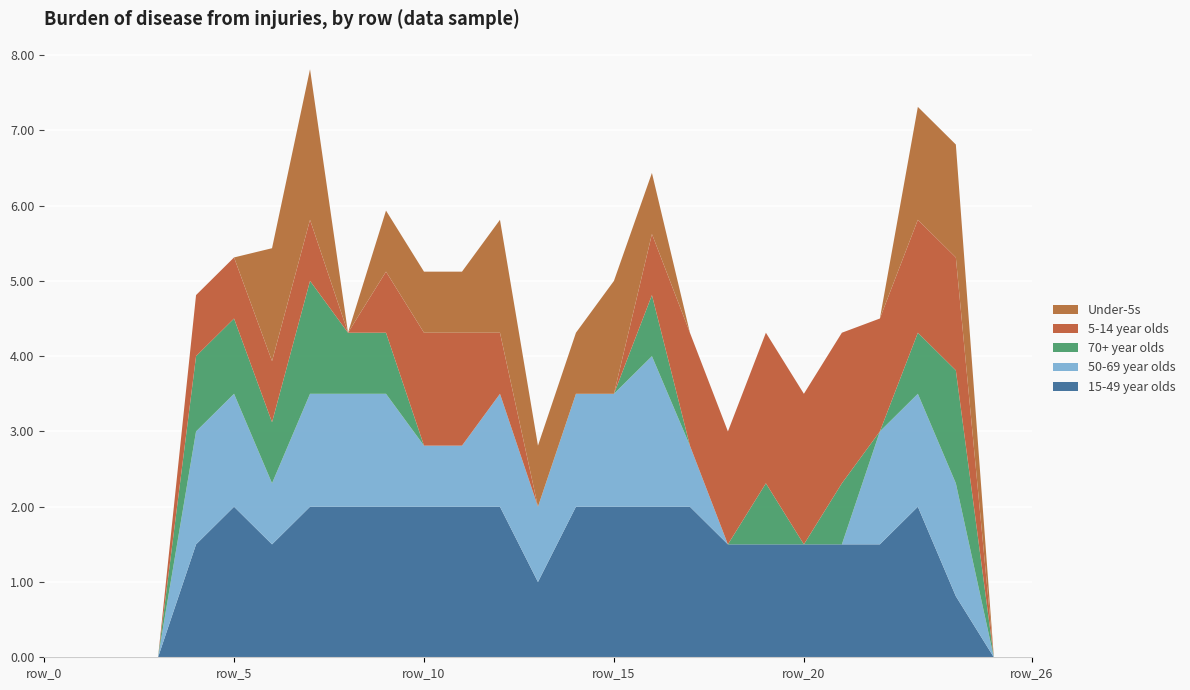

Reading left to right, transcribe all the data shown in this chart.

15-49 year olds: 0.0	0.0	0.0	0.0	1.5	2.0	1.5	2.0	2.0	2.0	2.0	2.0	2.0	1.0	2.0	2.0	2.0	2.0	1.5	1.5	1.5	1.5	1.5	2.0	0.8	0.0	0.0
50-69 year olds: 0.0	0.0	0.0	0.0	1.5	1.5	0.8	1.5	1.5	1.5	0.8	0.8	1.5	1.0	1.5	1.5	2.0	0.8	0.0	0.0	0.0	0.0	1.5	1.5	1.5	0.0	0.0
70+ year olds: 0.0	0.0	0.0	0.0	1.0	1.0	0.8	1.5	0.8	0.8	0.0	0.0	0.0	0.0	0.0	0.0	0.8	0.0	0.0	0.8	0.0	0.8	0.0	0.8	1.5	0.0	0.0
5-14 year olds: 0.0	0.0	0.0	0.0	0.8	0.8	0.8	0.8	0.0	0.8	1.5	1.5	0.8	0.0	0.0	0.0	0.8	1.5	1.5	2.0	2.0	2.0	1.5	1.5	1.5	0.0	0.0
Under-5s: 0.0	0.0	0.0	0.0	0.0	0.0	1.5	2.0	0.0	0.8	0.8	0.8	1.5	0.8	0.8	1.5	0.8	0.0	0.0	0.0	0.0	0.0	0.0	1.5	1.5	0.0	0.0